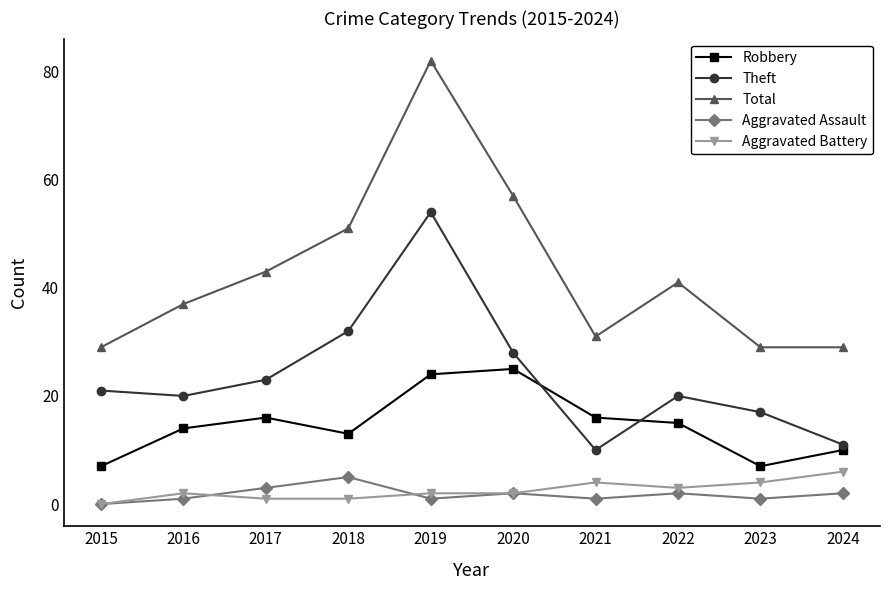

Which category has the highest value in the Total series?

2019